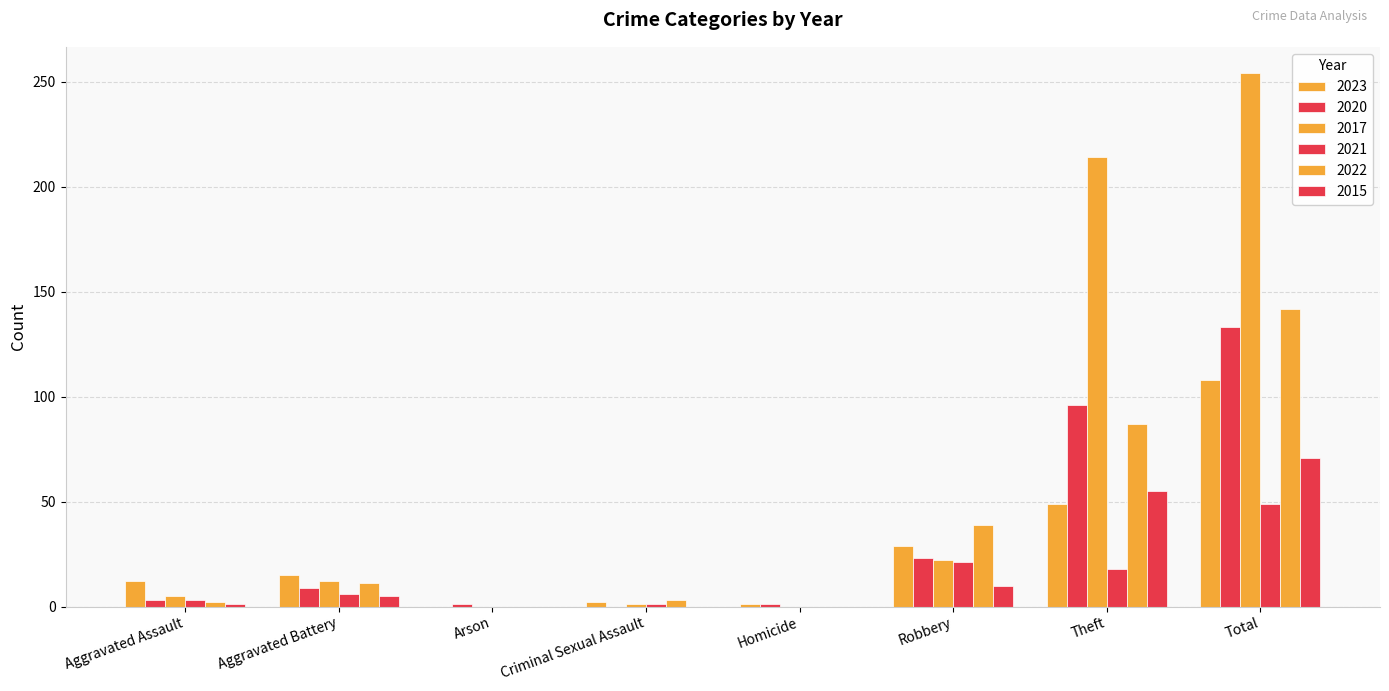

What is the sum of all 2021 values?

98